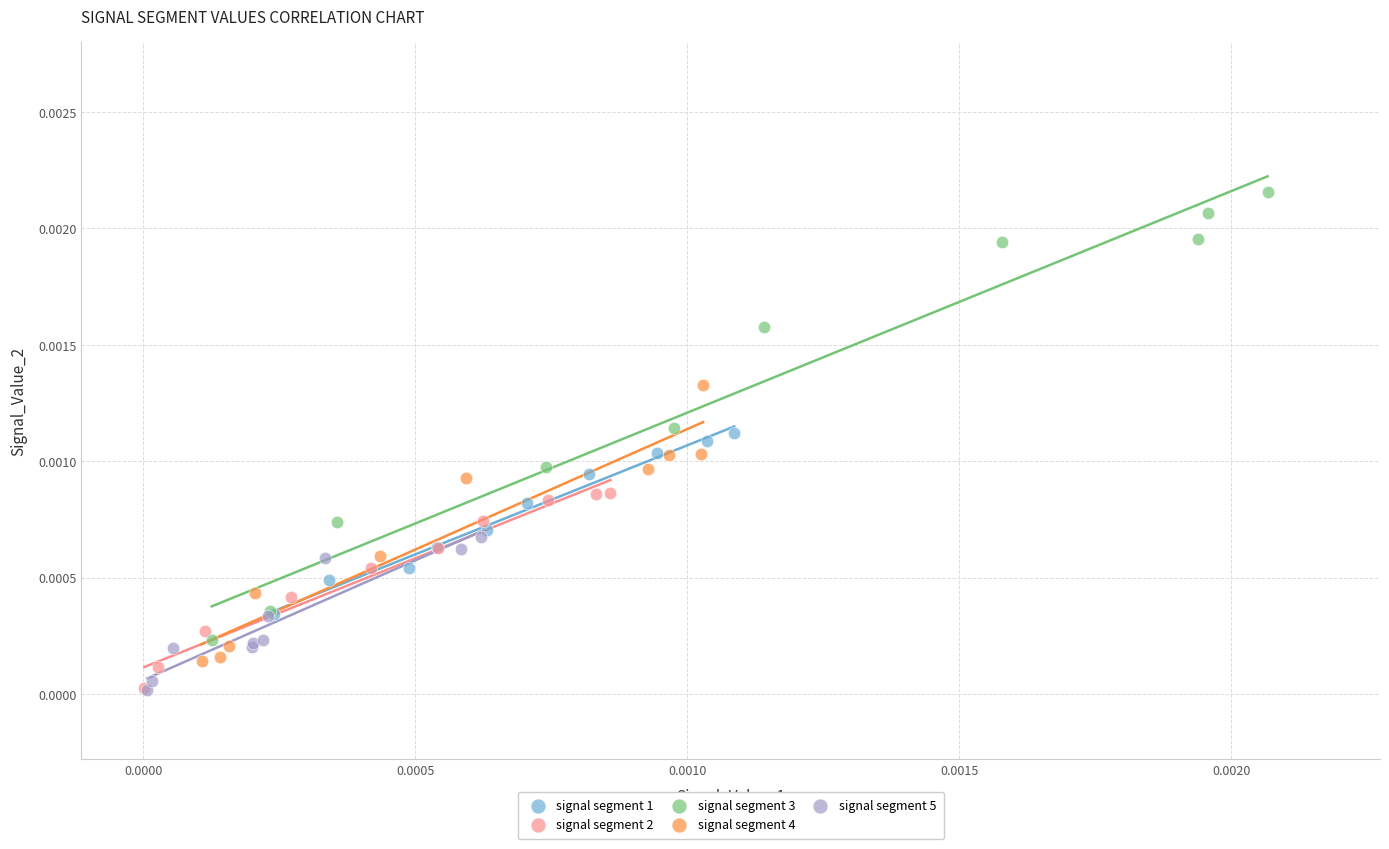

Which series reaches the maximum Y coordinate?

signal segment 3